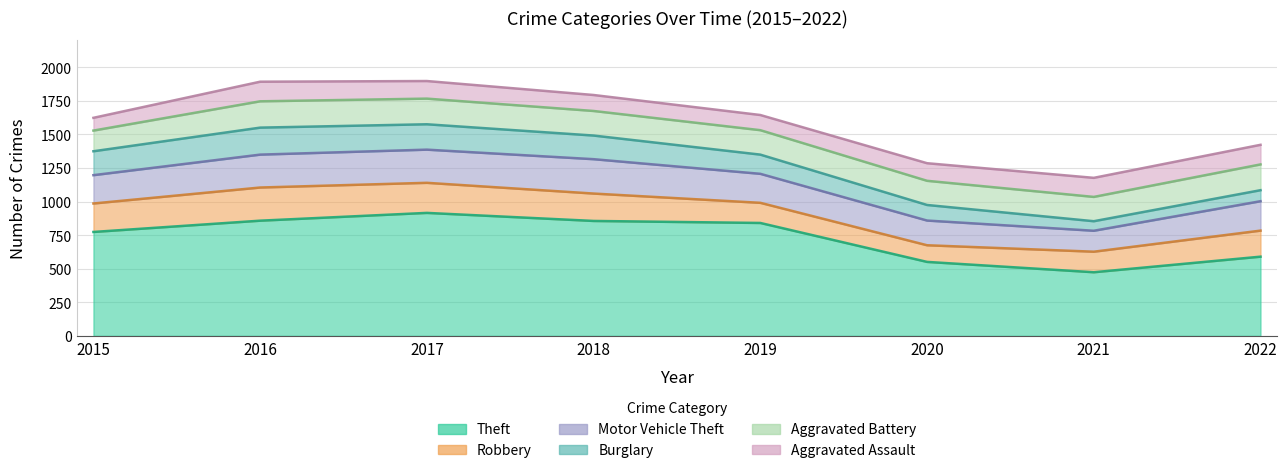

At which label is Burglary closest to 136?

2019